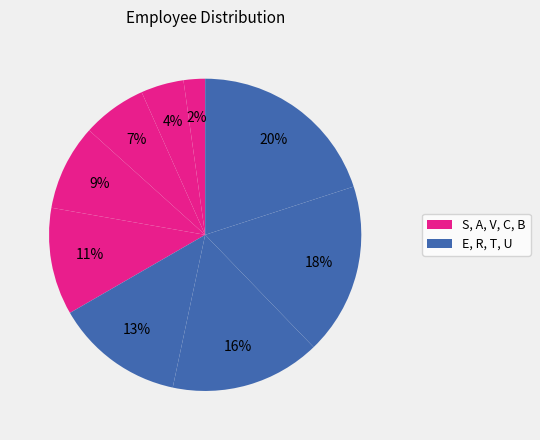

Count the number of slices in the pie.

9